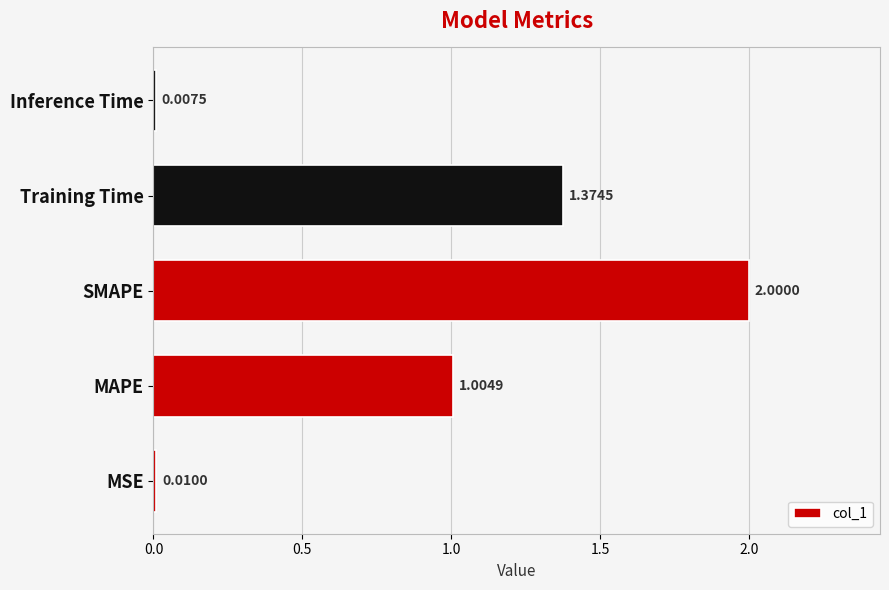

Count the number of categories in the chart.

5